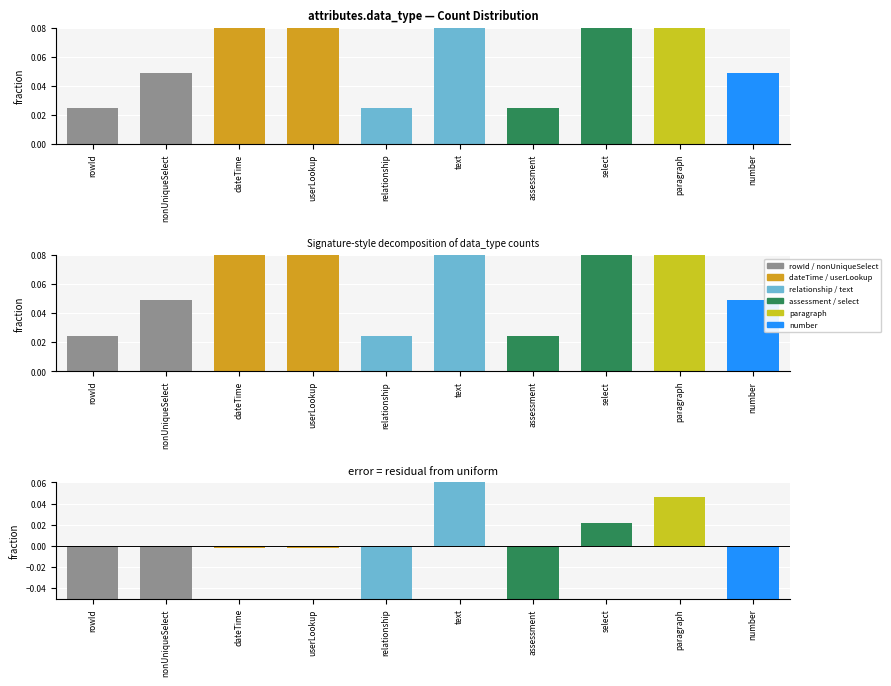

At which category does the chart reach its minimum across all series?

rowId